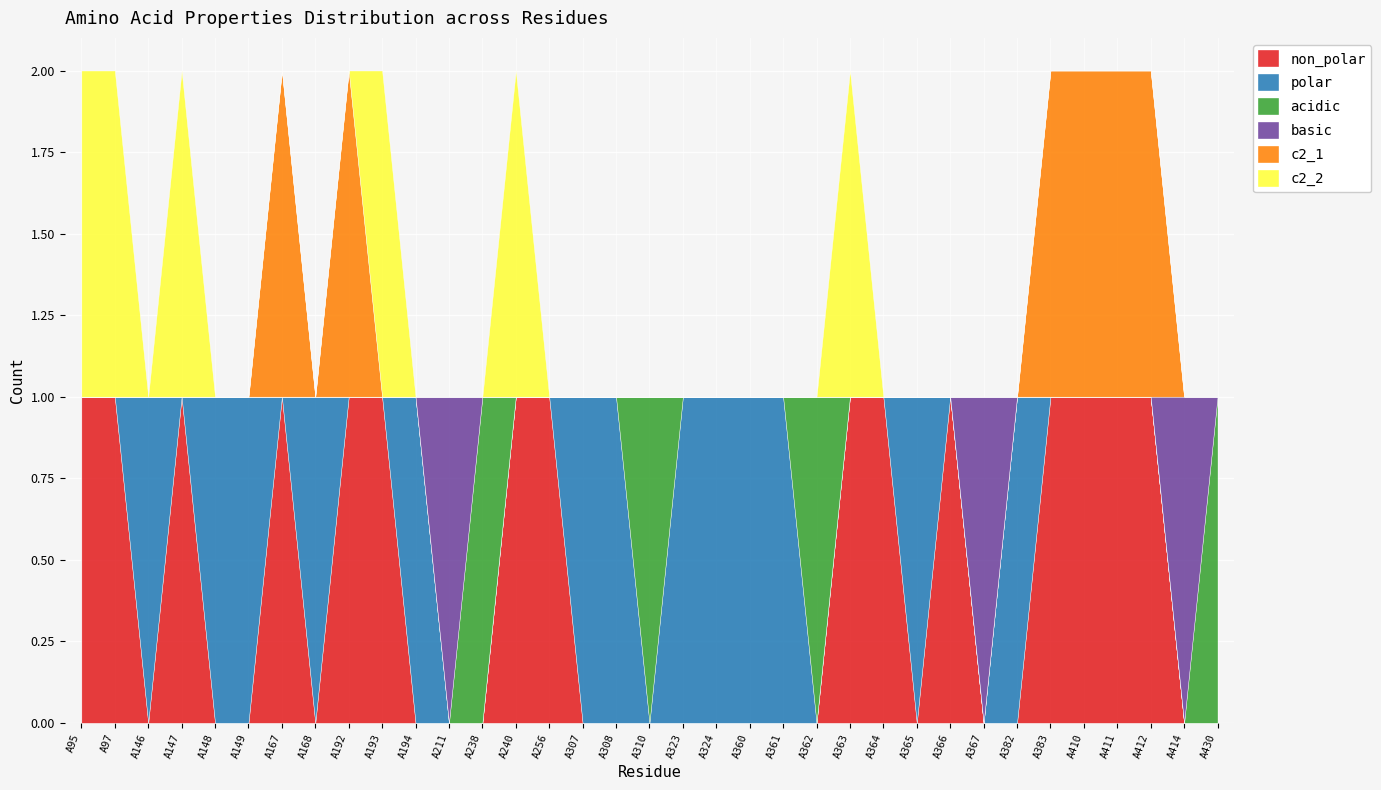

What value does the non_polar series have at A412?

1